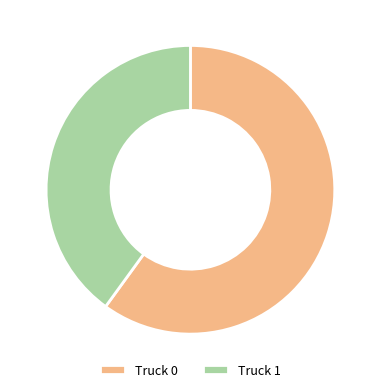

Which category has the biggest portion of the pie?

Truck 0